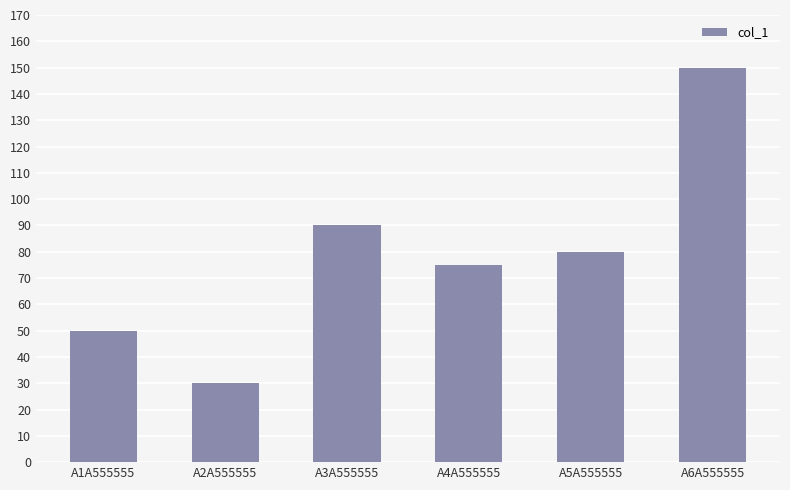

List the labels in order of value, smallest first.

A2A555555, A1A555555, A4A555555, A5A555555, A3A555555, A6A555555